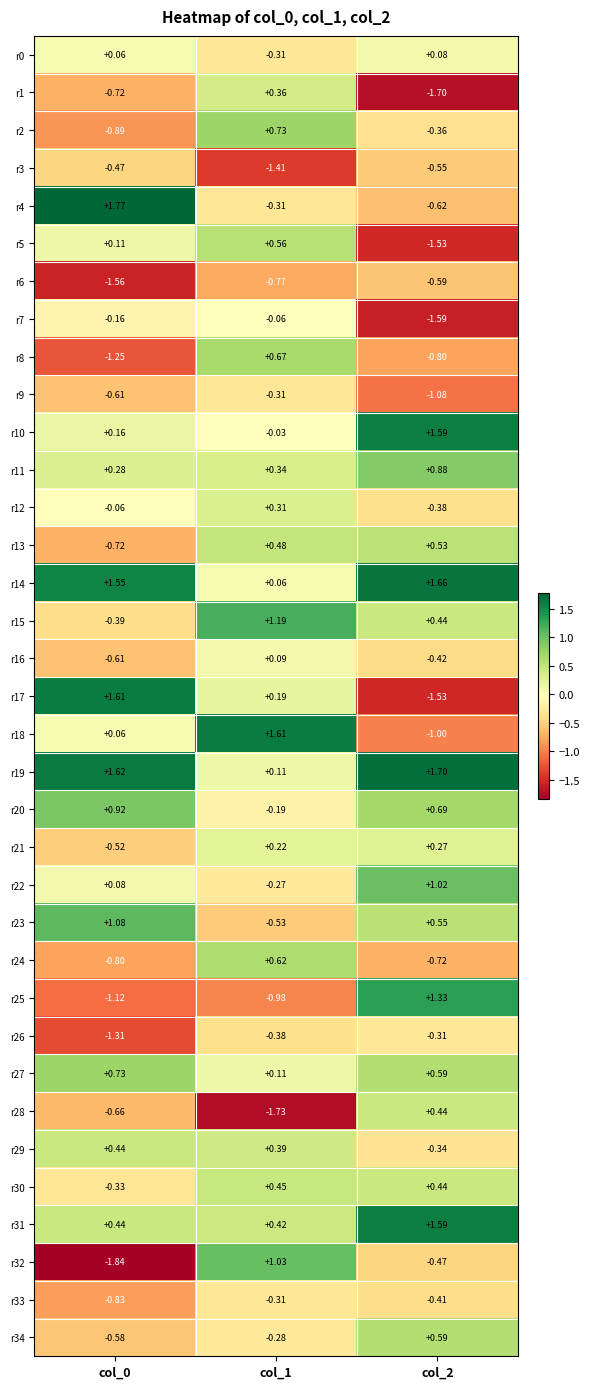

Is the value of r3 at col_0 greater than the value of r17 at col_0?

No